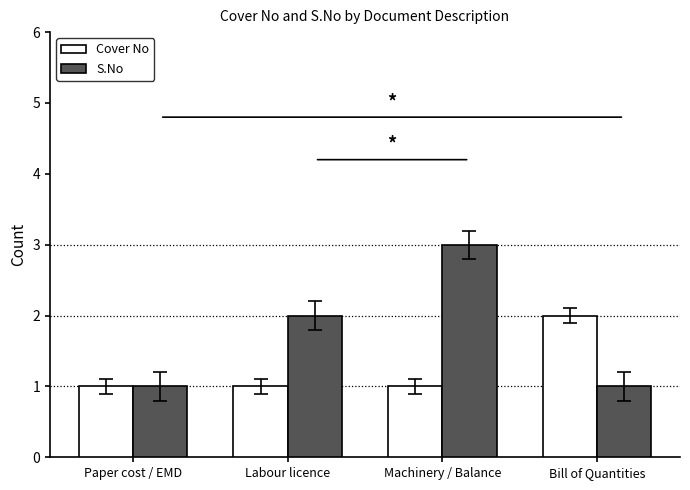

How many values in the S.No series are below 2?

2